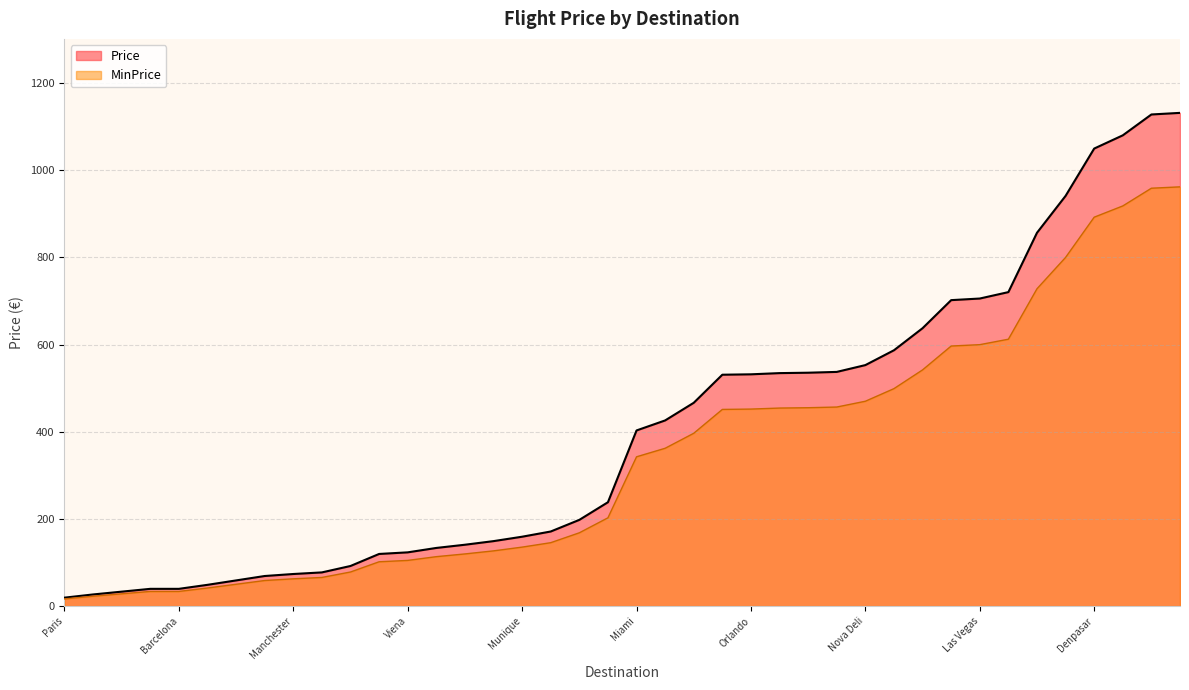

Between Paris and Las Vegas, which series saw the biggest shift?

Price